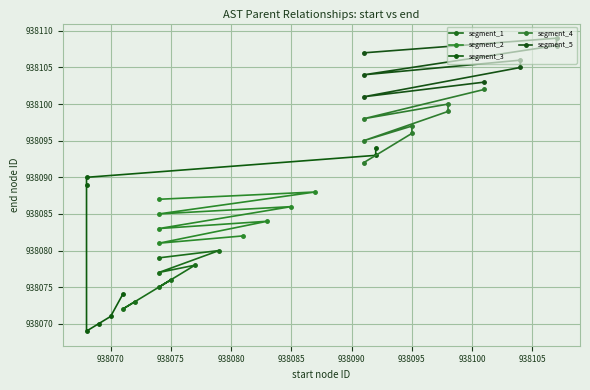

Between 938090 and 938080, which is larger?

938090